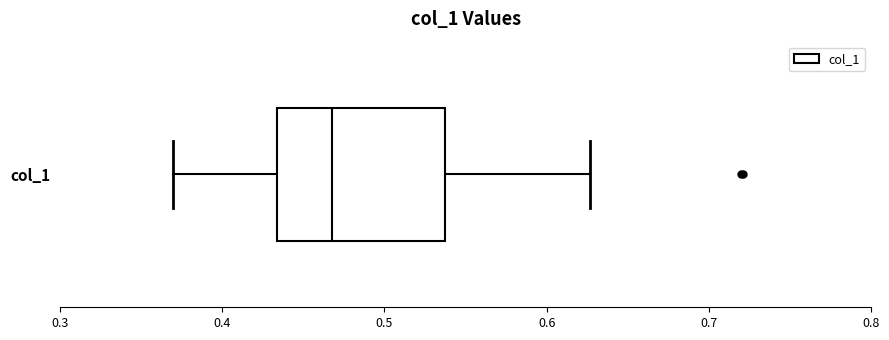

Where does the left whisker of the box for col_1 end on the x-axis? The values are not printed on the chart, so give them approximately, as read against the axis.

0.37